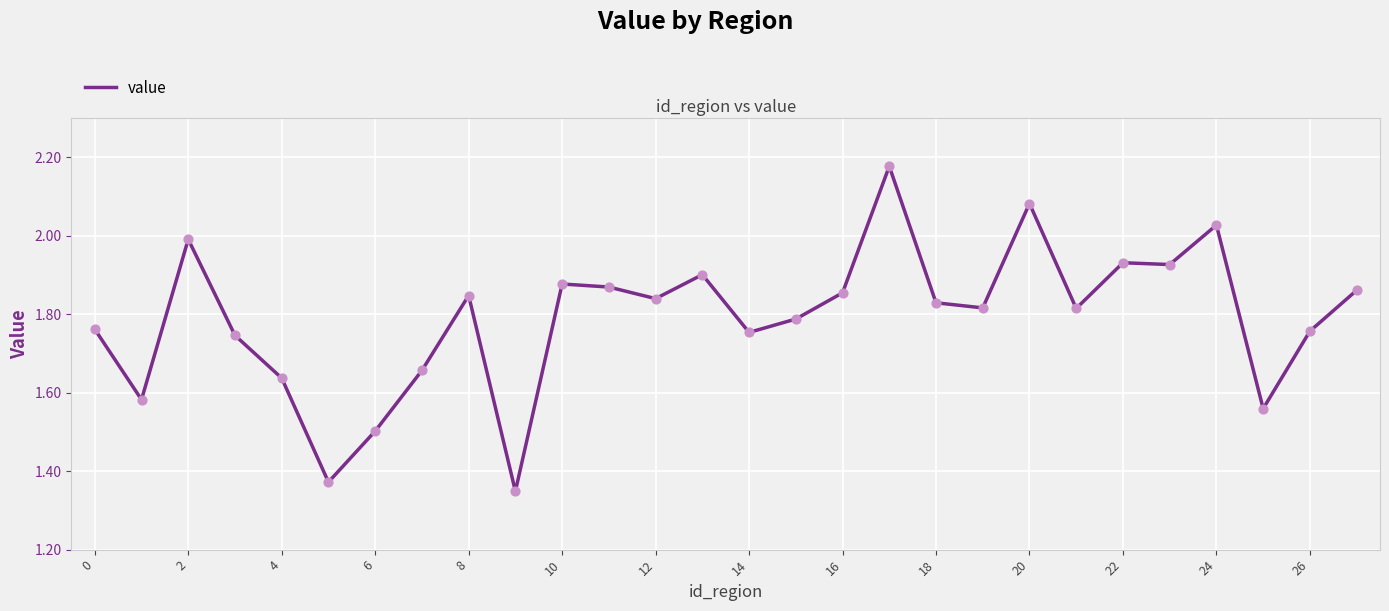

What is the difference between the maximum and minimum values?

0.8